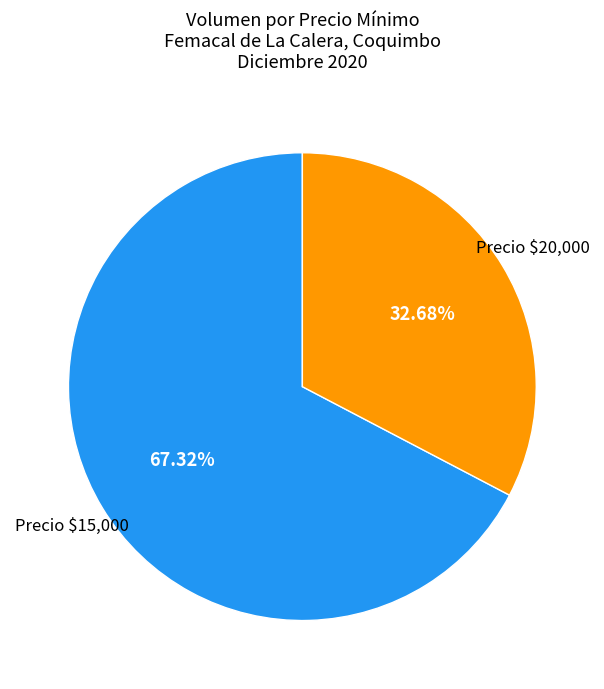

Is there any slice that represents more than half of the pie?

Yes